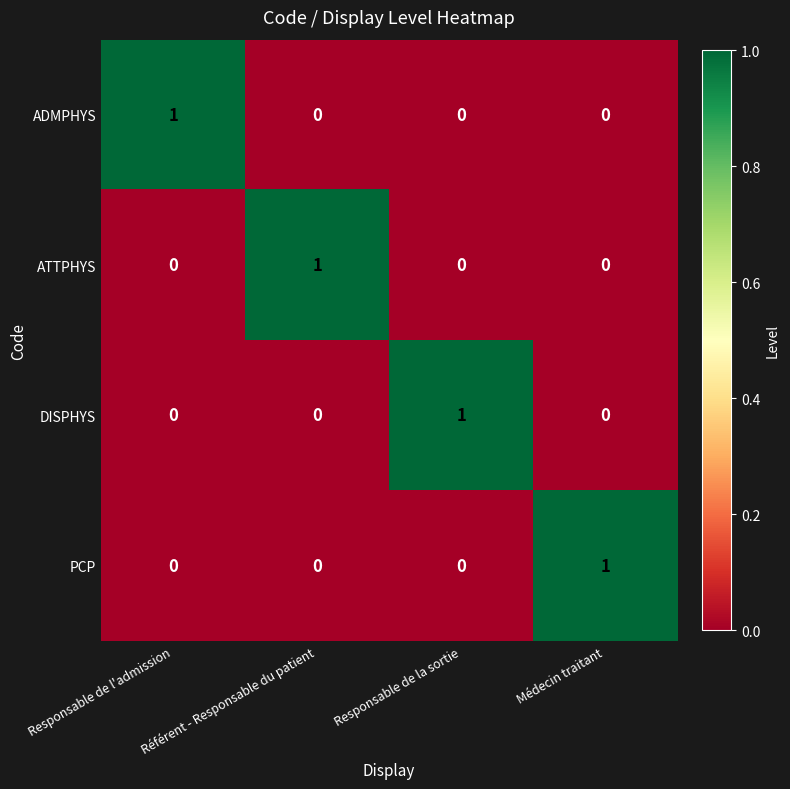

Is the value of DISPHYS at Responsable de la sortie greater than the value of PCP at Responsable de la sortie?

Yes